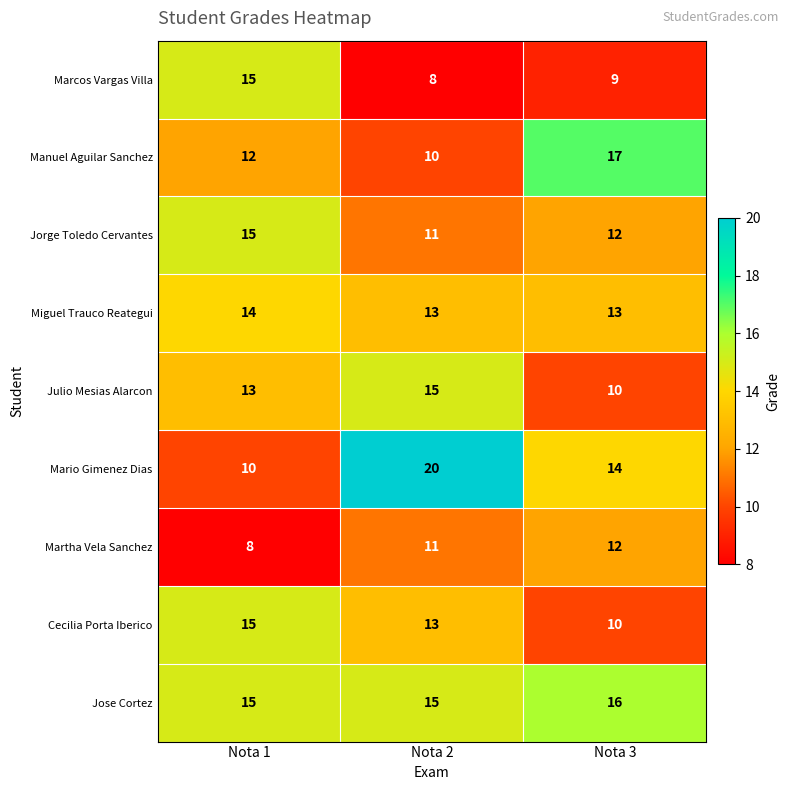

Which series has the widest spread of values?

Mario Gimenez Dias